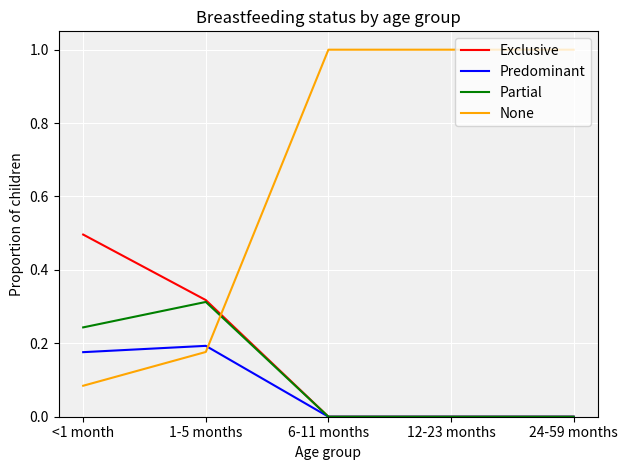

Is it true that Predominant equals 0.0 at 12-23 months?

True